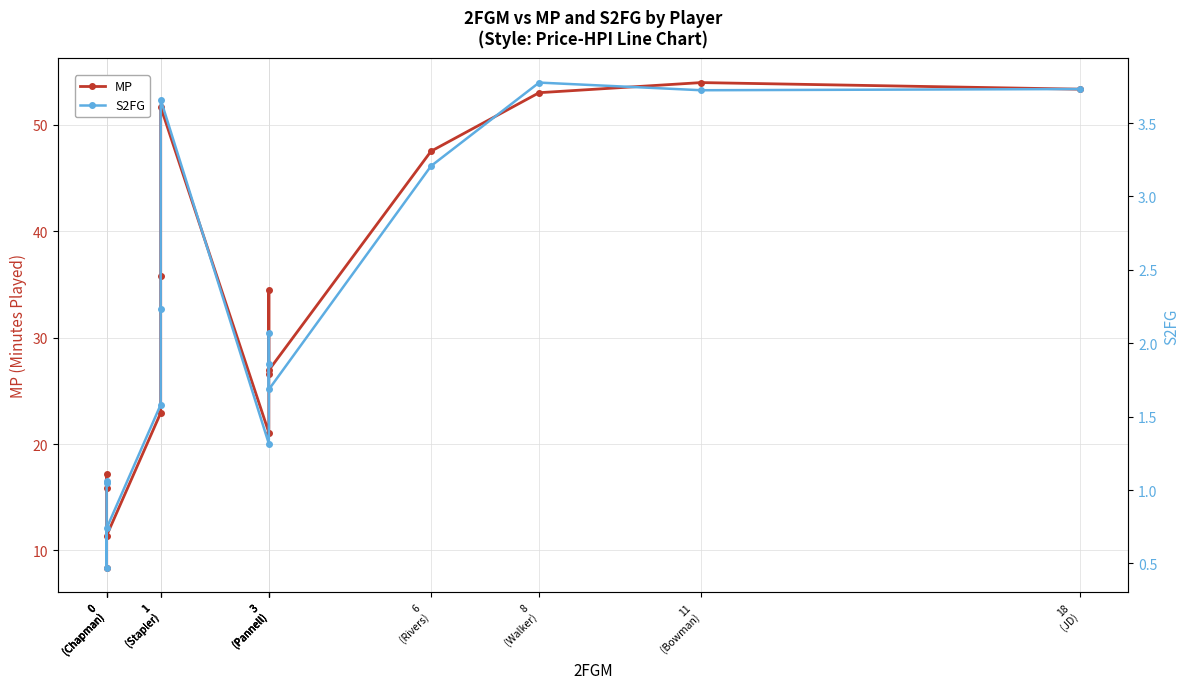

Reading left to right, transcribe all the data shown in this chart.

MP: 15.8	17.1	8.3	11.4	22.9	35.8	51.7	21.1	26.6	34.5	26.9	47.5	53.0	54.0	53.3
S2FG: 1.1	1.0	0.5	0.7	1.6	2.2	3.7	1.3	1.9	2.1	1.7	3.2	3.8	3.7	3.7